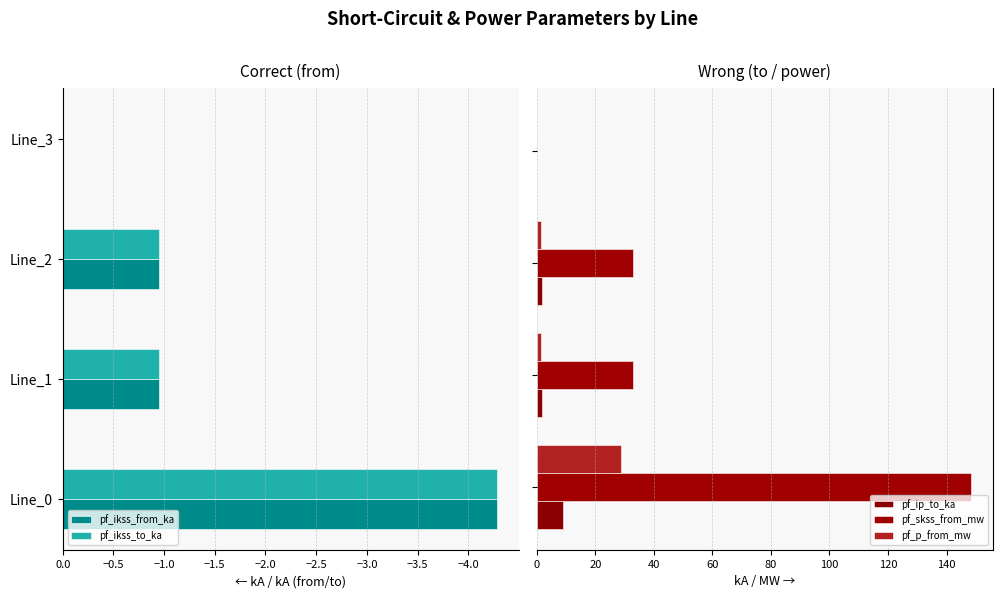

Is it true that pf_p_from_mw equals 28.6 at −4.5?

True